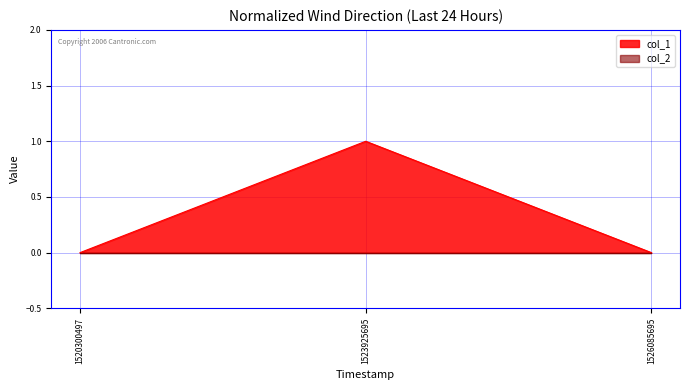

Reading right to left, what are all the values shown in this chart?

1526085695=0	1523925695=1	1520300497=0